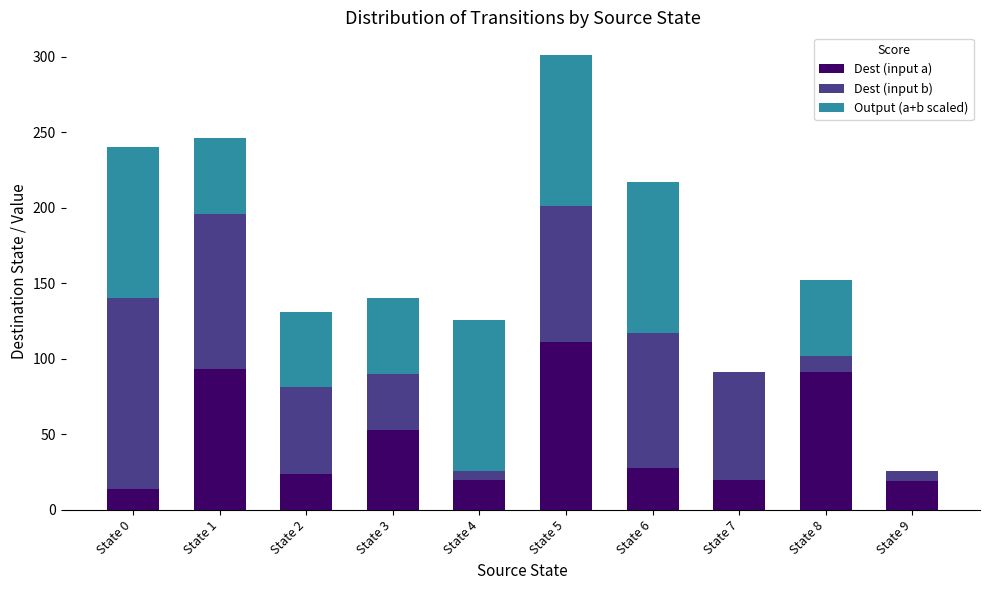

The Dest (input a) series shows 14 at State 0. True or false?

True